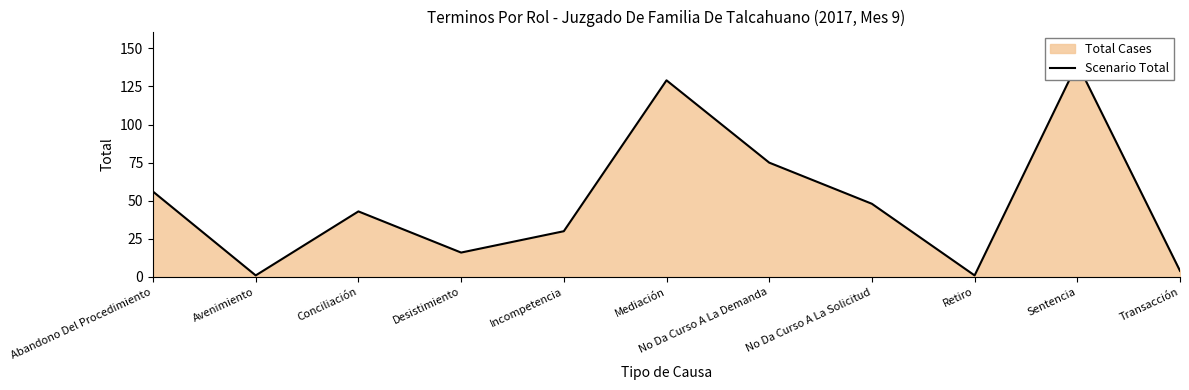

At which category does the data reach its first local peak?

Conciliación